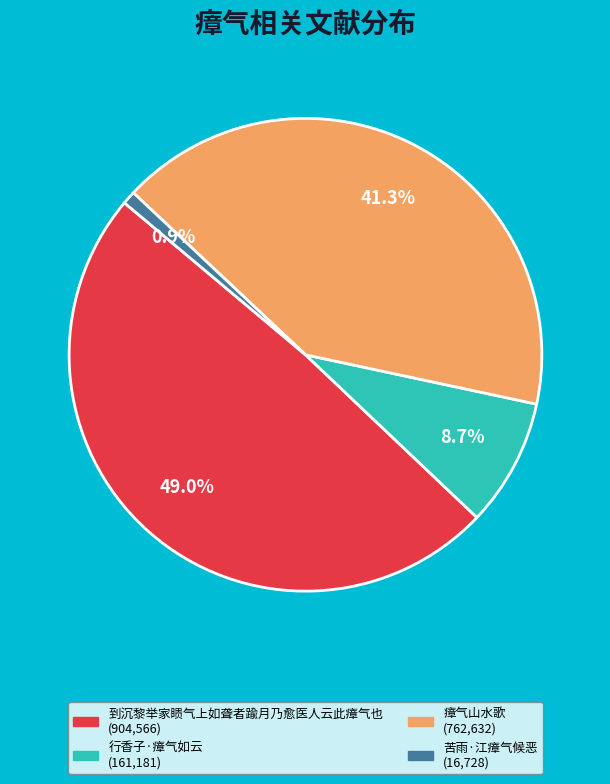

How many slices are in this pie chart?

4